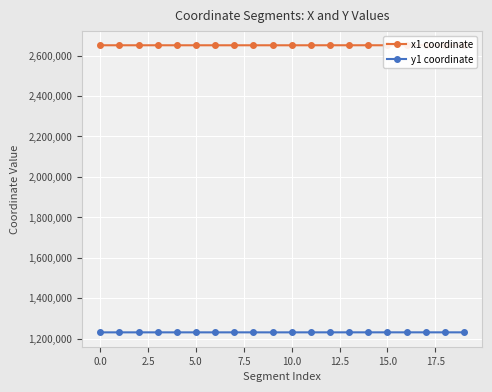

Reading right to left, what are all the values shown in this chart?

x1 coordinate: 2651191.0	2651163.0	2651074.9	2651154.0	2651081.1	2651154.0	2651118.7	2651124.4	2651056.5	2651028.1	2651022.9	2651046.1	2651028.1	2651016.9	2651043.6	2651038.2	2651102.4	2651059.4	2651092.3	2651076.5
y1 coordinate: 1230725.1	1230706.0	1230739.1	1230723.0	1230751.0	1230723.0	1230745.3	1230741.7	1230703.7	1230669.1	1230596.2	1230683.6	1230669.1	1230620.4	1230659.9	1230643.2	1230668.7	1230654.9	1230664.9	1230659.9